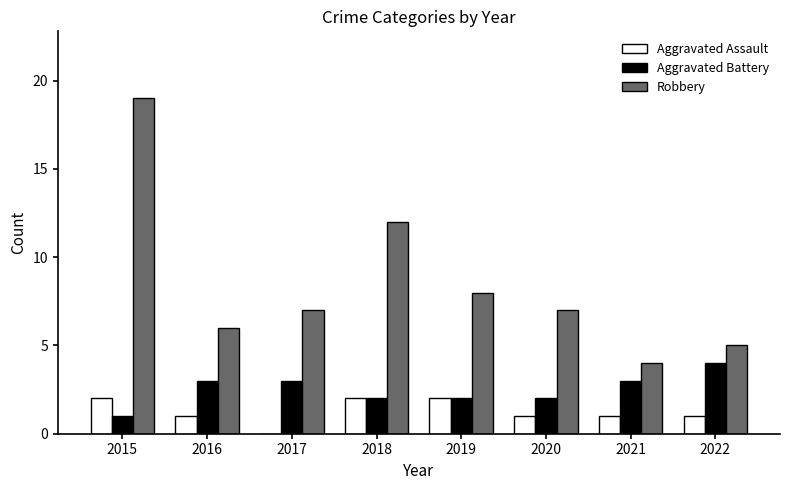

True or false: Aggravated Battery has a value of 2 at 2018.

True